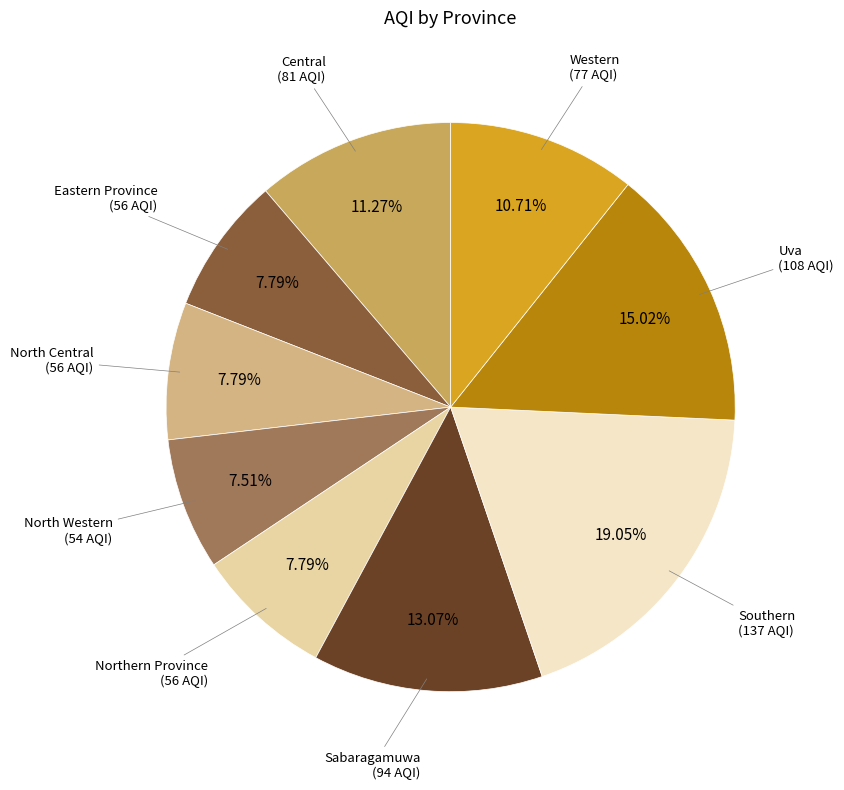

Is there a majority slice in this chart?

No